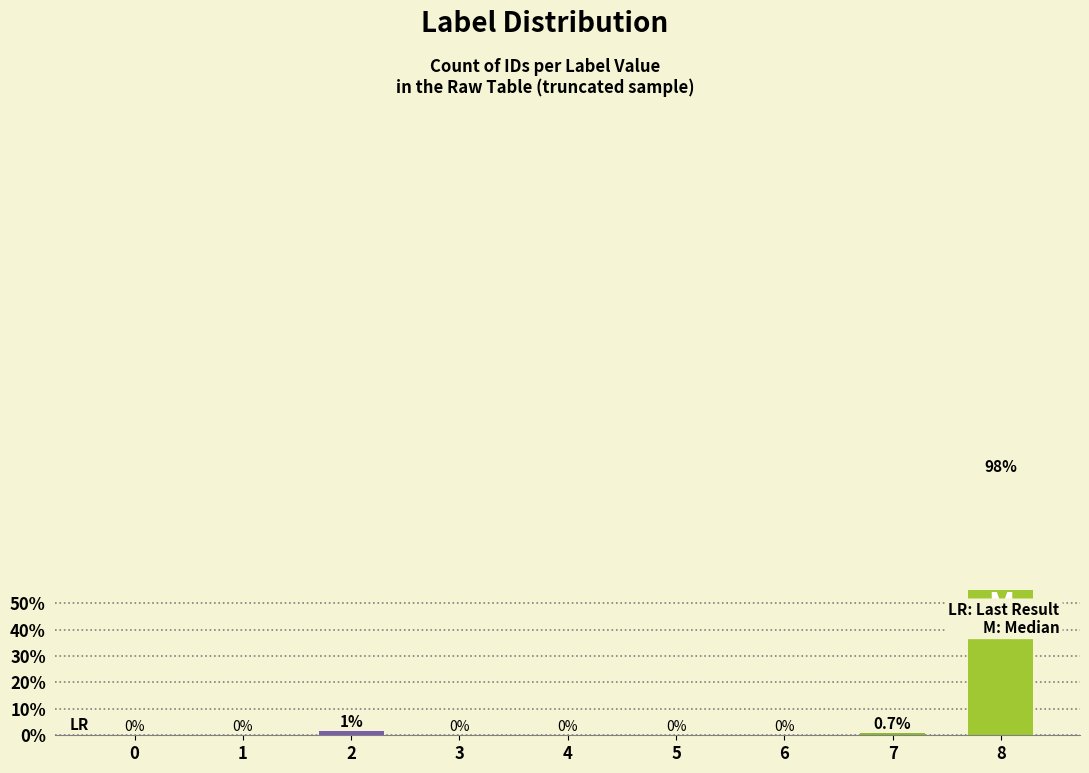

What is the difference between the second highest and second lowest values?

1.5